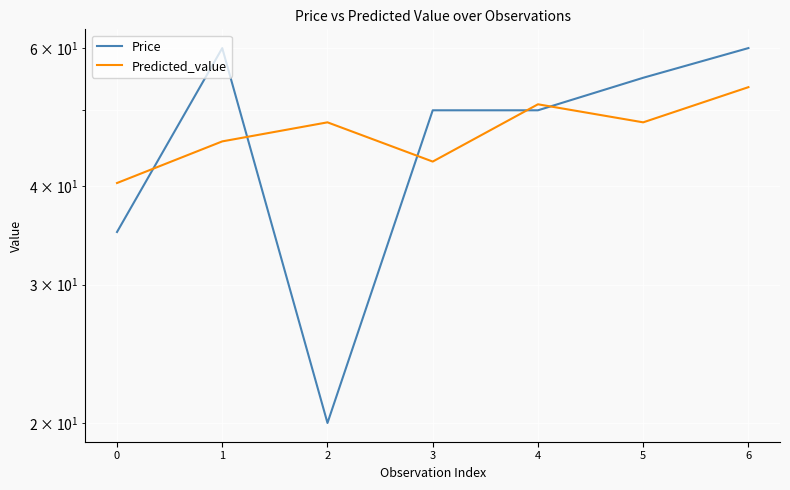

Where is the first local maximum for Predicted_value?

2